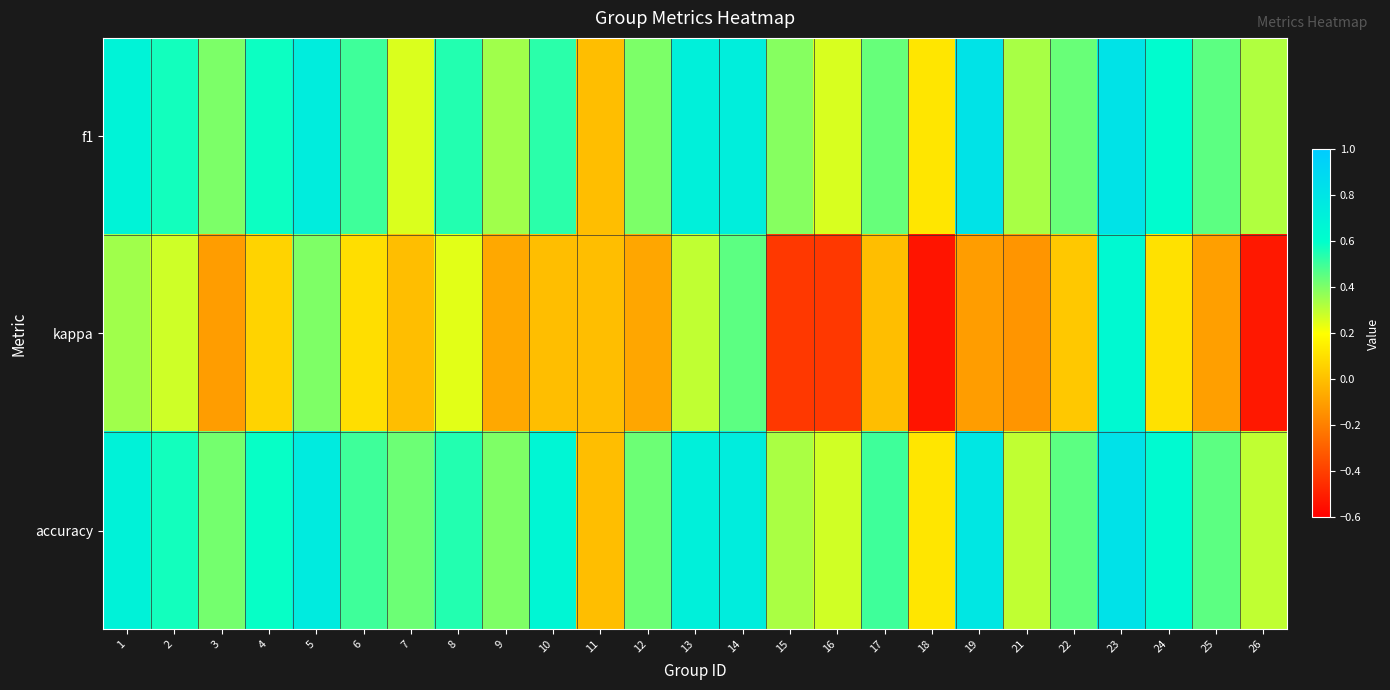

Reading left to right, what are all the values shown in this chart?

f1: 1=0.7	2=0.6	3=0.4	4=0.6	5=0.7	6=0.5	7=0.3	8=0.5	9=0.3	10=0.5	11=0.0	12=0.4	13=0.7	14=0.7	15=0.4	16=0.3	17=0.4	18=0.1	19=0.8	21=0.3	22=0.4	23=0.8	24=0.6	25=0.5	26=0.3
kappa: 1=0.3	2=0.3	3=-0.1	4=0.1	5=0.4	6=0.1	7=0.0	8=0.2	9=-0.1	10=0.0	11=0.0	12=-0.1	13=0.3	14=0.5	15=-0.4	16=-0.4	17=0.0	18=-0.5	19=-0.1	21=-0.1	22=0.0	23=0.6	24=0.1	25=-0.1	26=-0.5
accuracy: 1=0.7	2=0.6	3=0.4	4=0.6	5=0.8	6=0.5	7=0.4	8=0.5	9=0.4	10=0.7	11=0.0	12=0.4	13=0.7	14=0.7	15=0.3	16=0.3	17=0.5	18=0.1	19=0.8	21=0.3	22=0.5	23=0.8	24=0.6	25=0.5	26=0.3